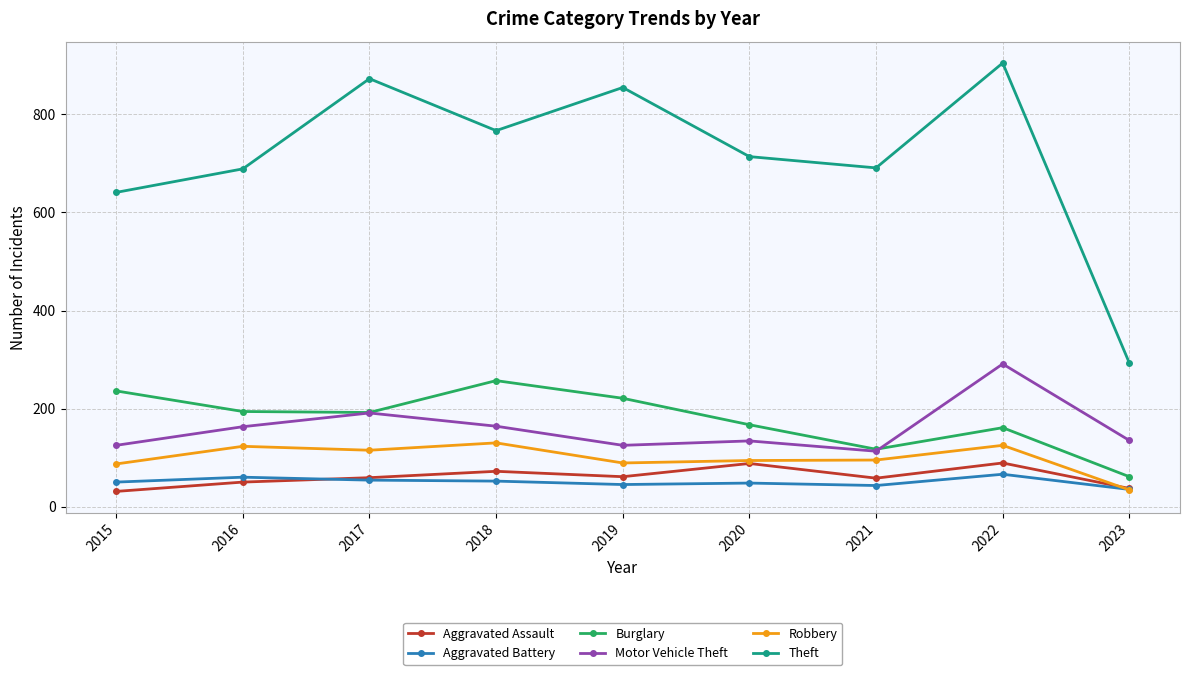

Where is the first local maximum for Motor Vehicle Theft?

2017